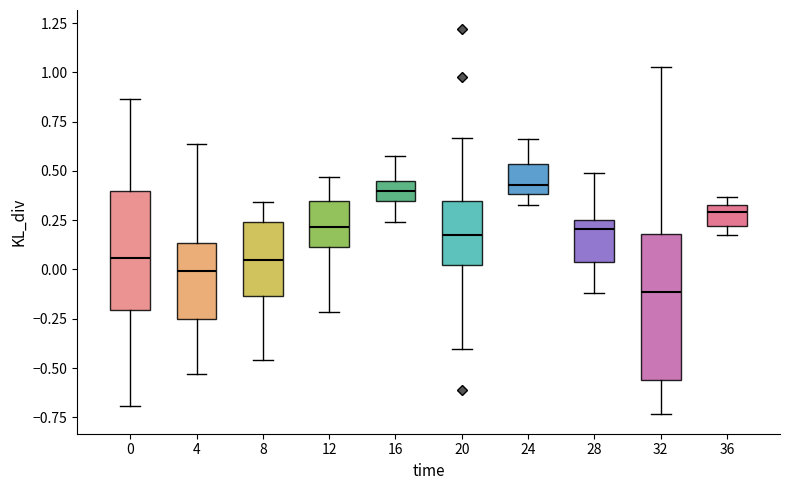

Reading left to right, transcribe this box plot: for each box, give where its median line is, the range the box spans, and where its two whiskers end, as read against the y-axis. The values are not printed on the chart, so give them approximately, as read against the axis.

0: median 0.05, box -0.20 to 0.40, whiskers -0.70 to 0.85
4: median 0.00, box -0.25 to 0.15, whiskers -0.55 to 0.65
8: median 0.05, box -0.15 to 0.25, whiskers -0.45 to 0.35
12: median 0.20, box 0.10 to 0.35, whiskers -0.20 to 0.45
16: median 0.40, box 0.35 to 0.45, whiskers 0.25 to 0.60
20: median 0.20, box 0.00 to 0.35, whiskers -0.40 to 0.65
24: median 0.45, box 0.40 to 0.55, whiskers 0.35 to 0.65
28: median 0.20, box 0.05 to 0.25, whiskers -0.10 to 0.50
32: median -0.10, box -0.55 to 0.20, whiskers -0.75 to 1.05
36: median 0.30, box 0.20 to 0.35, whiskers 0.15 to 0.35 (just above the box's upper edge)